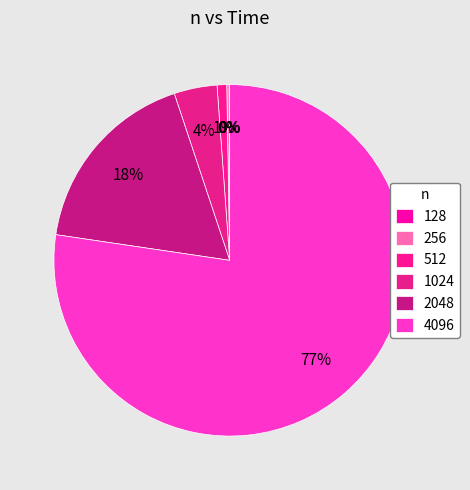

Does any single category account for the majority?

Yes